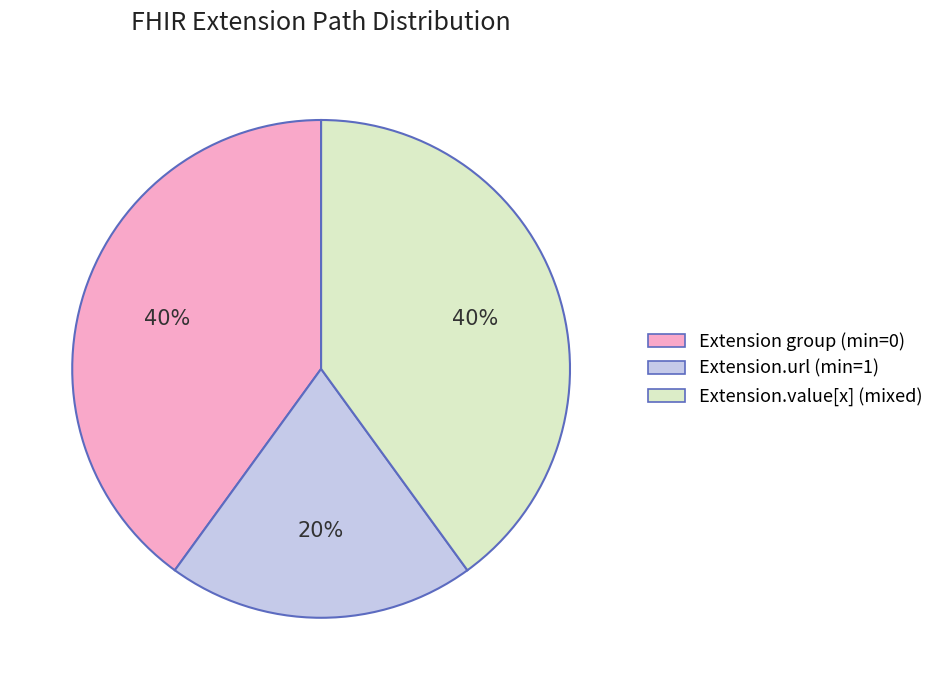

To the nearest percent, what is the average slice percentage?

33%